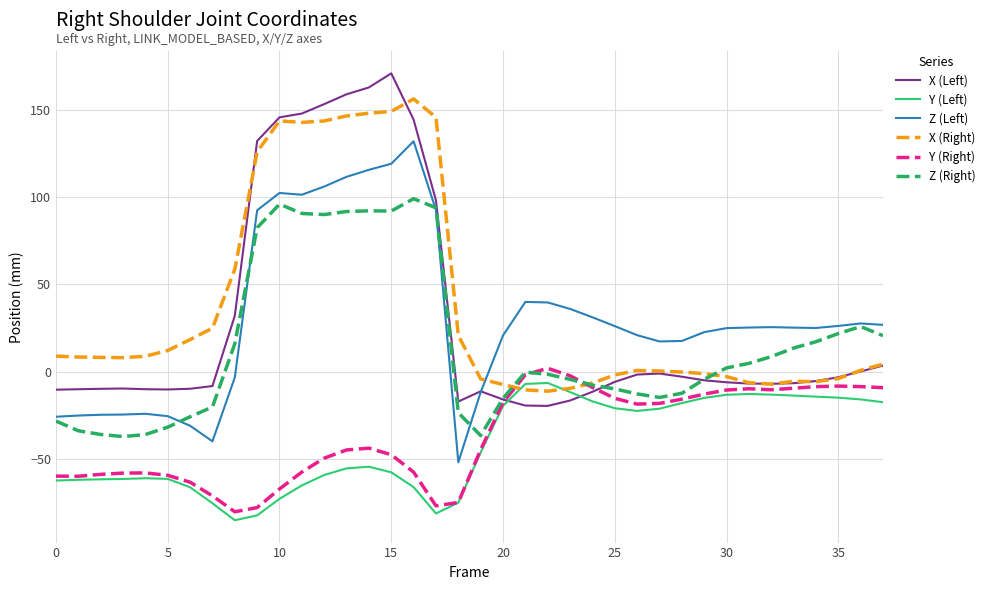

How many times do Y (Left) and X (Left) cross each other?

2